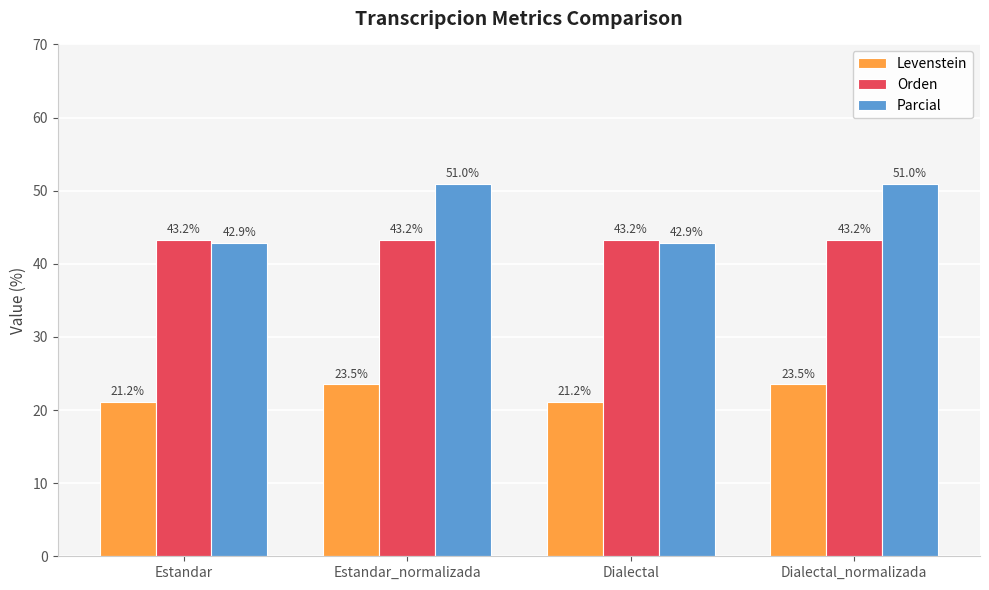

Rank the series at Dialectal_normalizada from lowest to highest value.

Levenstein, Orden, Parcial